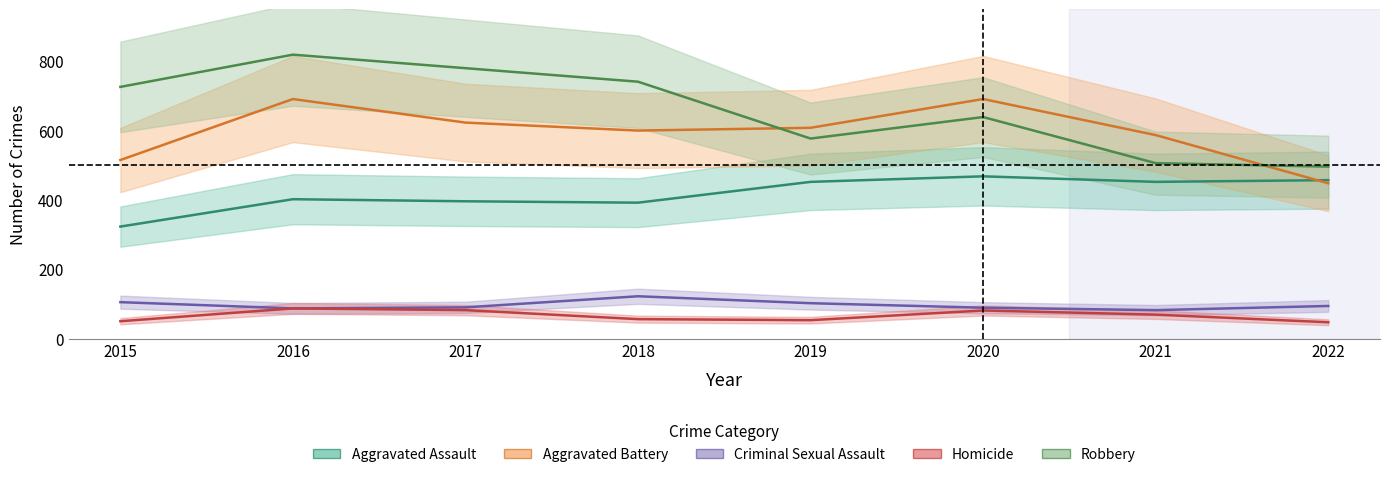

Where is the first local maximum for Homicide?

2016